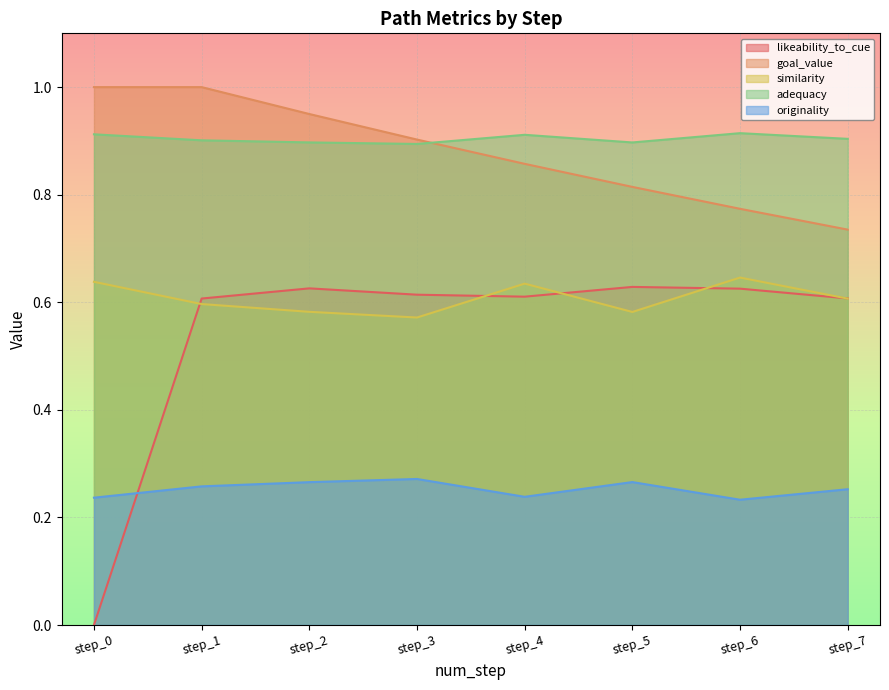

Count the similarity values in the range 0 to 1.

8